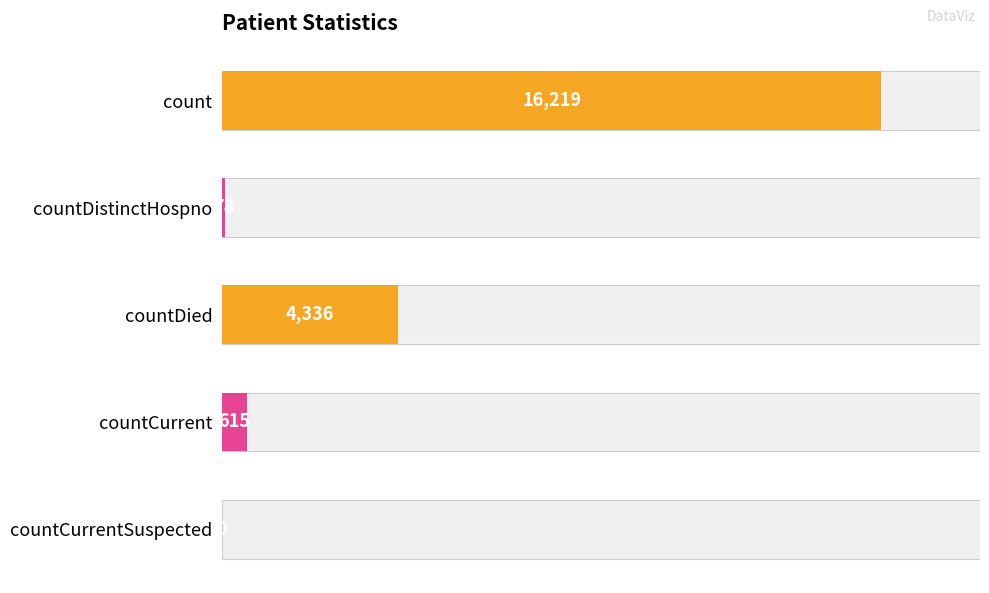

The value at count is 9878. True or false?

False